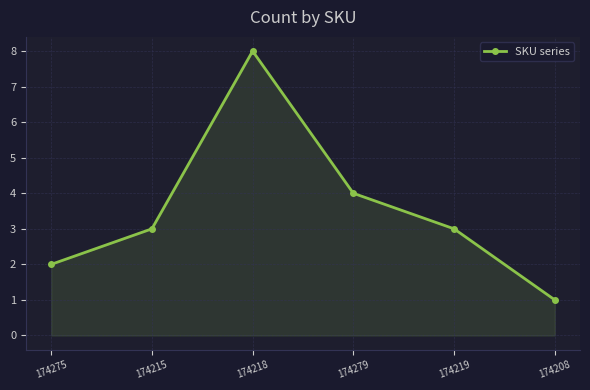

What is the difference between the second highest and second lowest values?

2